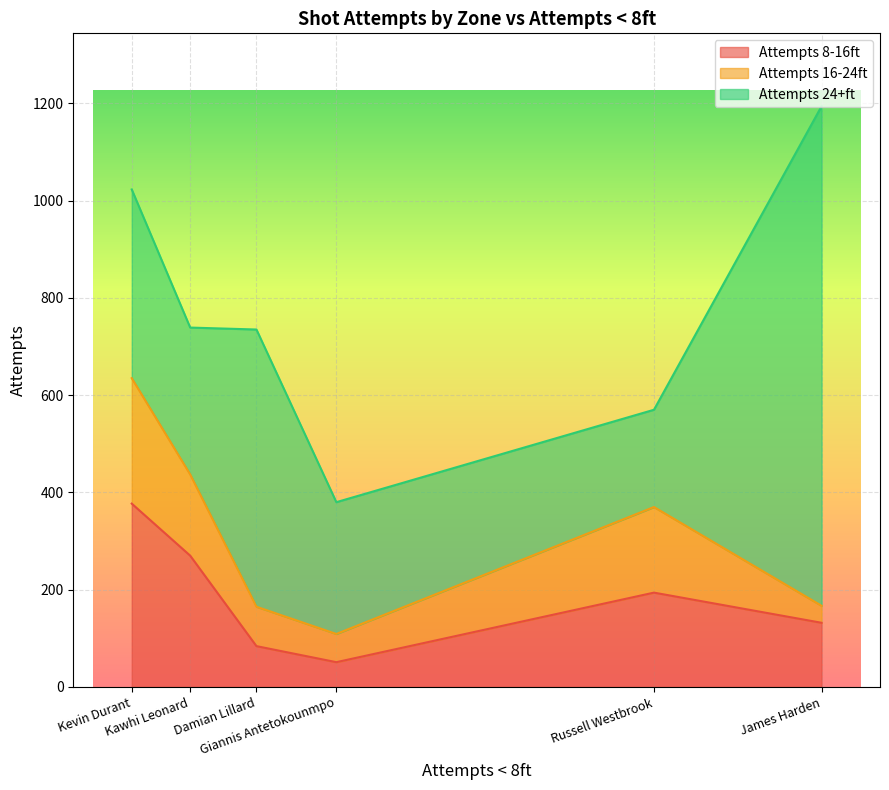

What are all the series names shown in the legend?

Attempts 8-16ft, Attempts 16-24ft, Attempts 24+ft